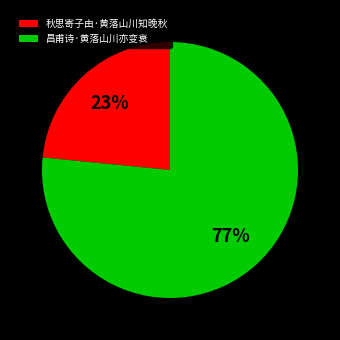

Which slice represents more than half of the pie?

昌甫诗·黄落山川亦变衰